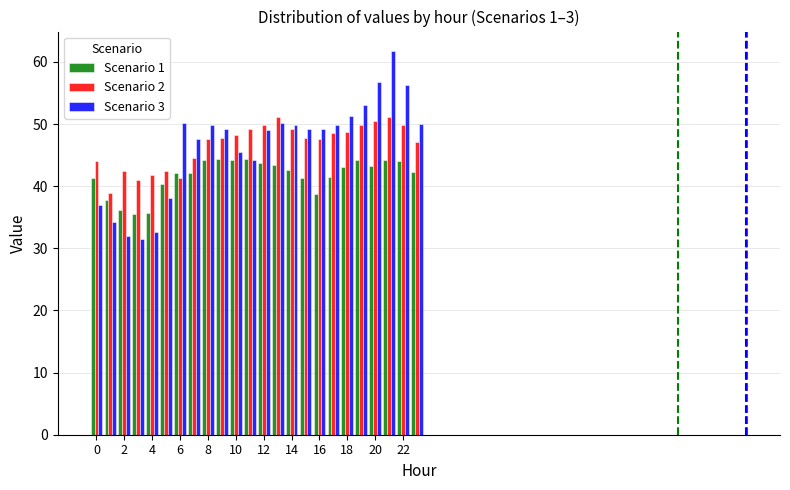

What is the difference between the maximum and minimum values in the Scenario 2 series?

12.4